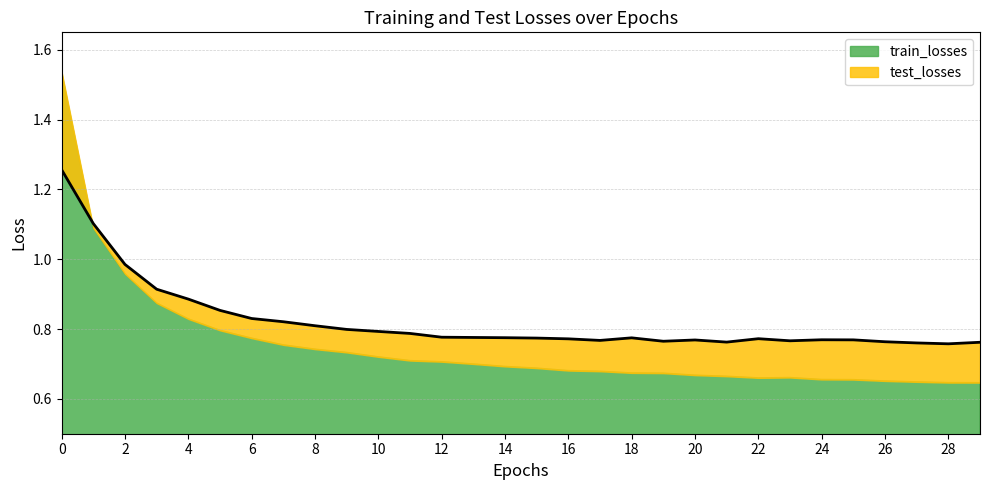

What is the value of the 2nd point from the left?

1.1